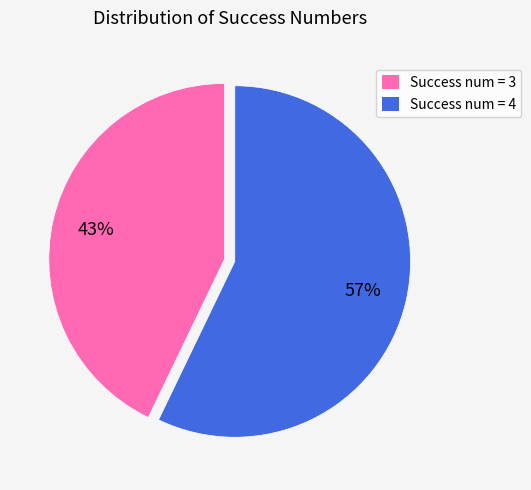

Does any single category account for the majority?

Yes